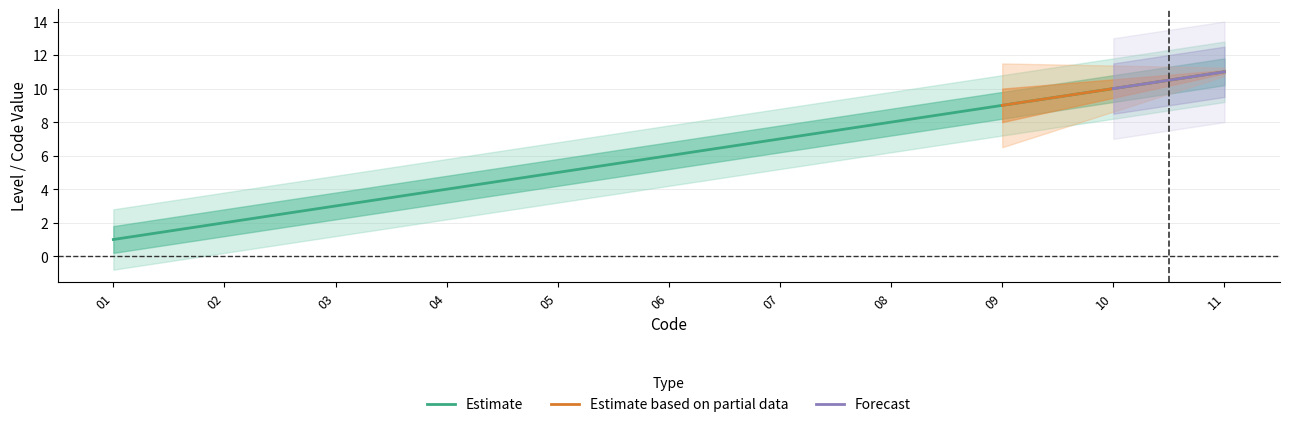

Is it true that Estimate equals 5 at 05?

True